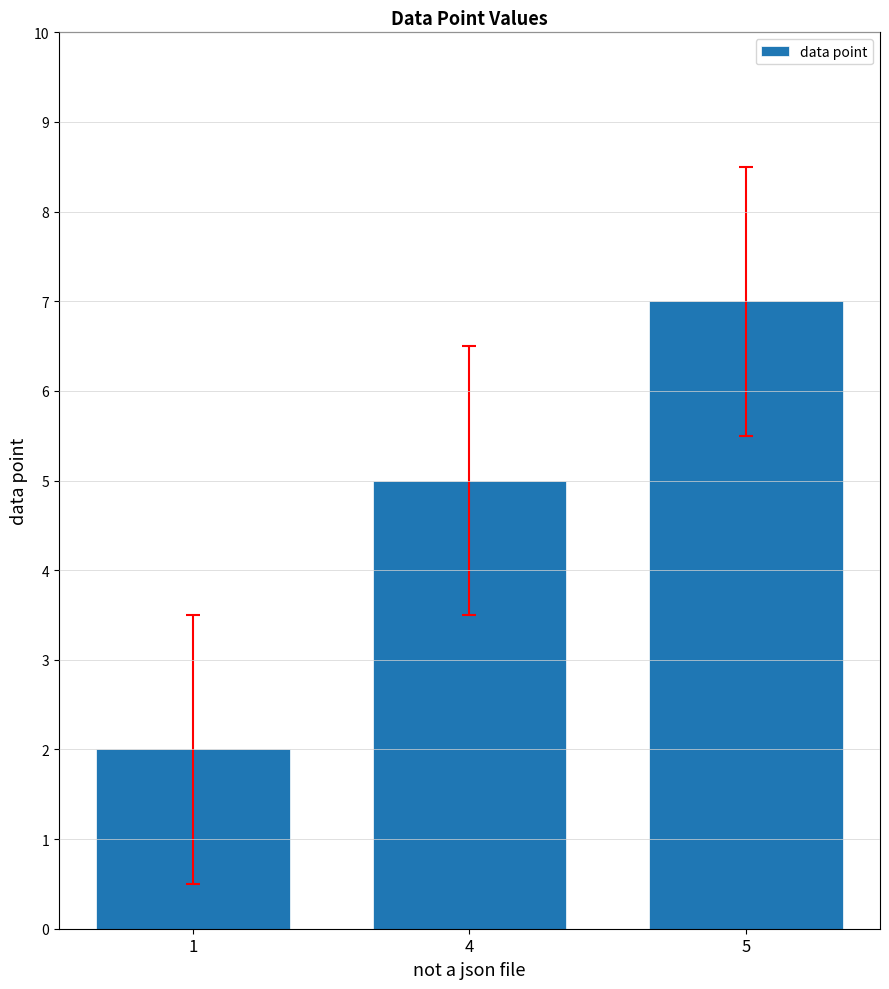

True or false: the data shows 8 at 4.

False